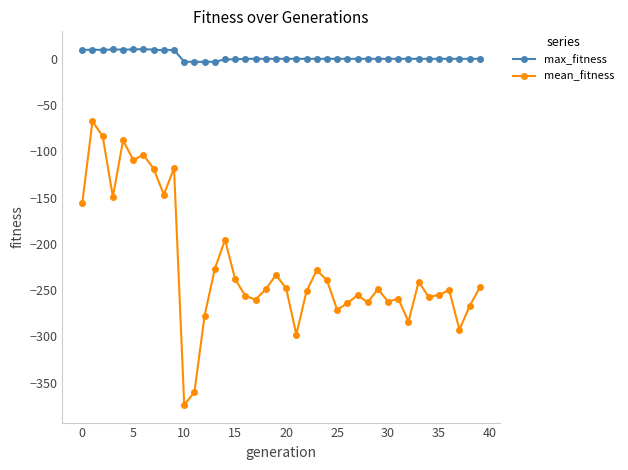

True or false: mean_fitness and max_fitness intersect in this chart.

False